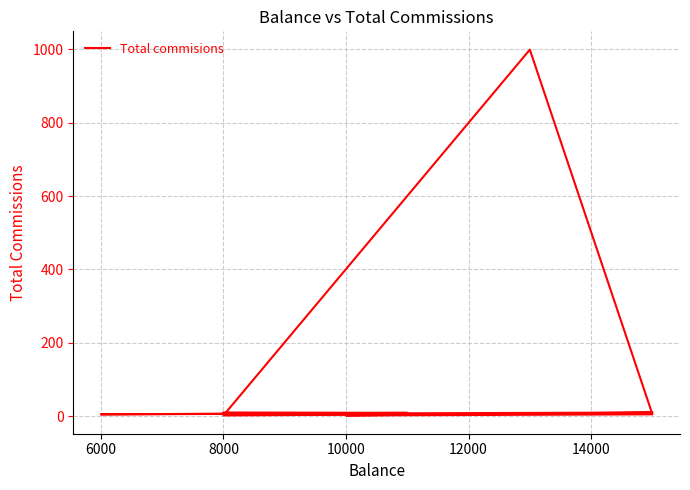

Reading right to left, extract all data points from this chart.

6	5	2	999	5	2	10	5	9	10